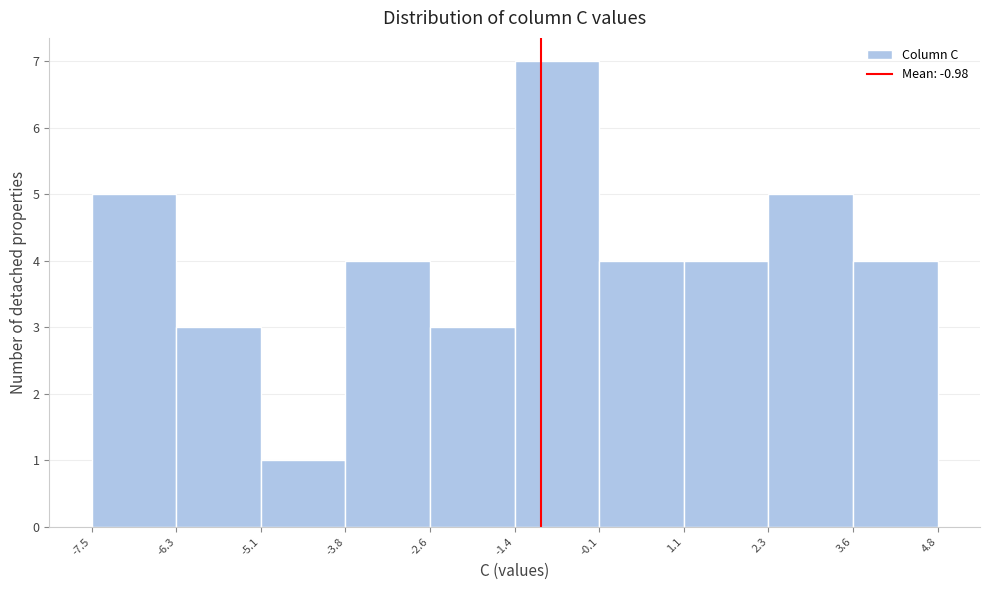

Reading left to right, list every bar in this chart as the range it spans on the x-axis followed by its height. The values are not printed on the chart, so give them approximately, as read against the axis.

-7.5 to -6.3: 5
-6.3 to -5.1: 3
-5.1 to -3.8: 1
-3.8 to -2.6: 4
-2.6 to -1.4: 3
-1.4 to -0.1: 7
-0.1 to 1.1: 4
1.1 to 2.3: 4
2.3 to 3.6: 5
3.6 to 4.8: 4